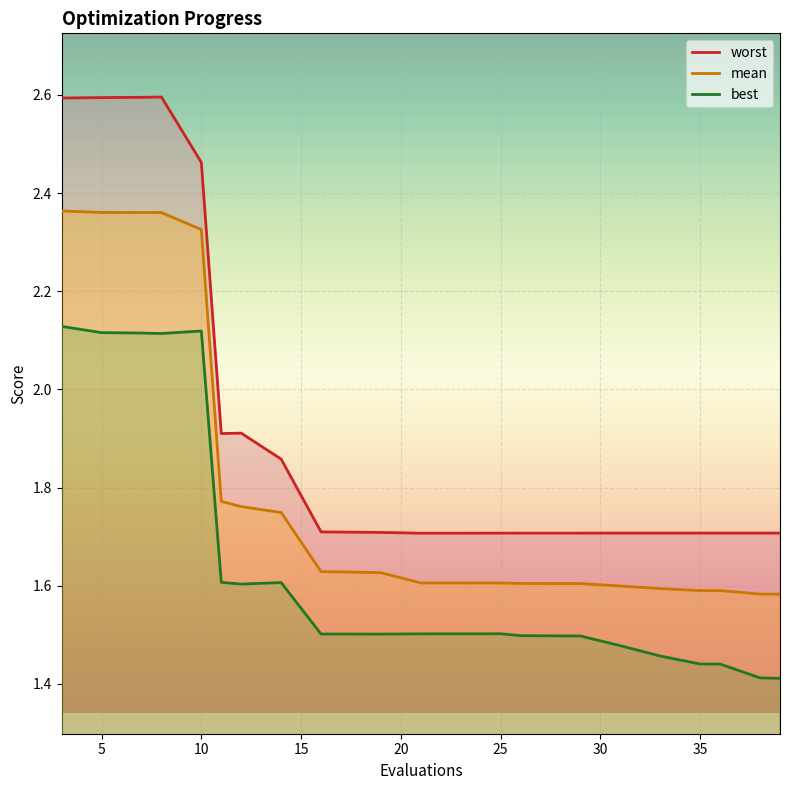

List the series in order of their overall mean, lowest first.

best, mean, worst